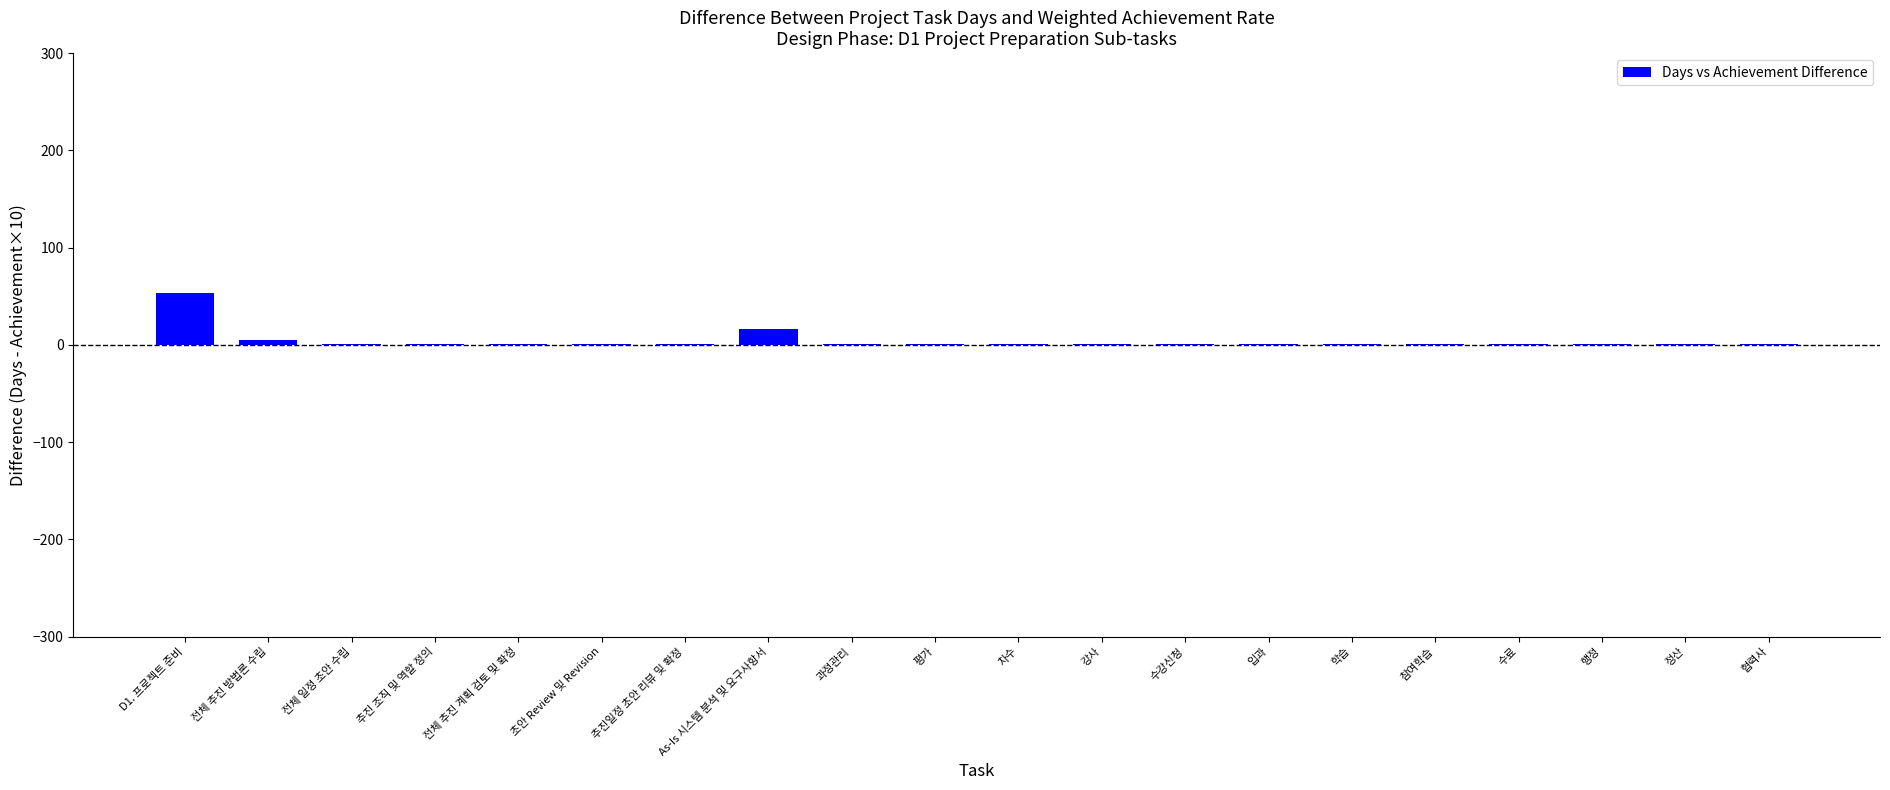

What is the sum of all values?

87.5